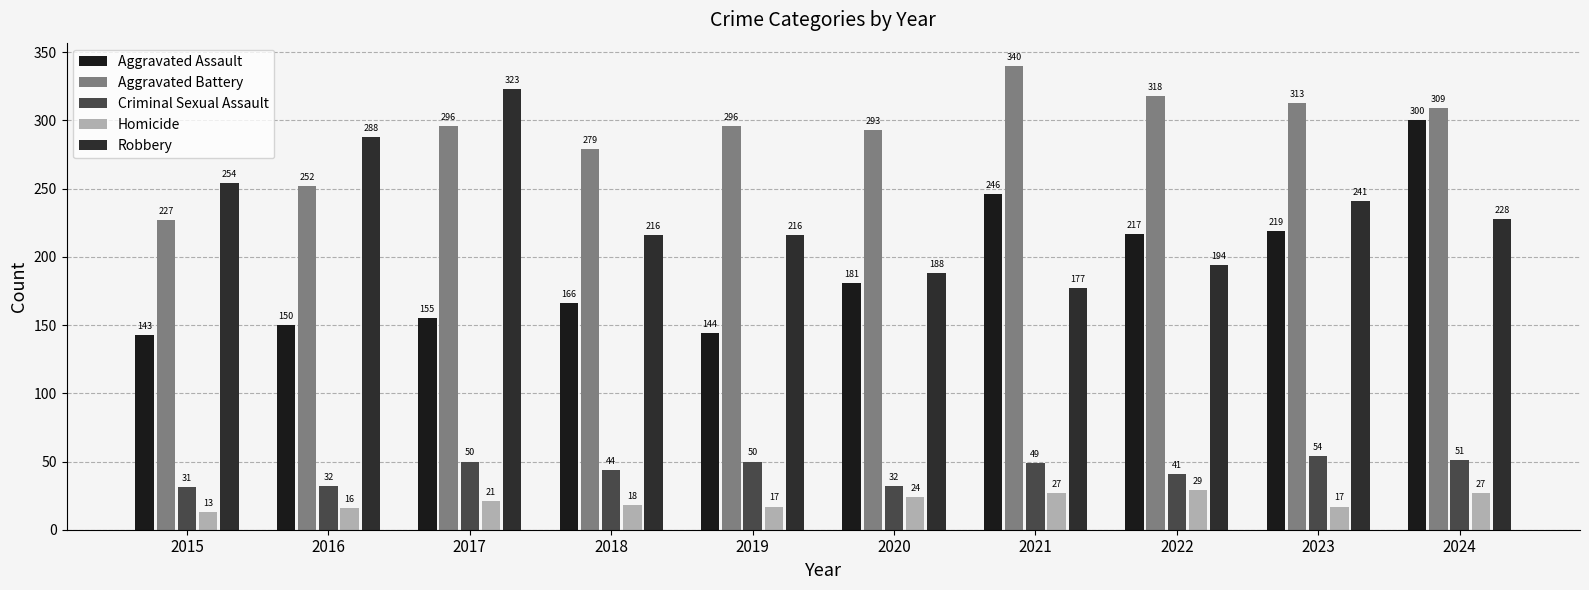

The value of Homicide at 2024 is 27. True or false?

True